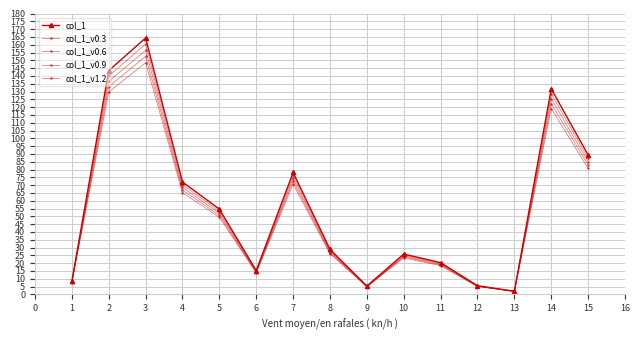

True or false: col_1_v0.9 and col_1_v0.3 cross at least once.

False